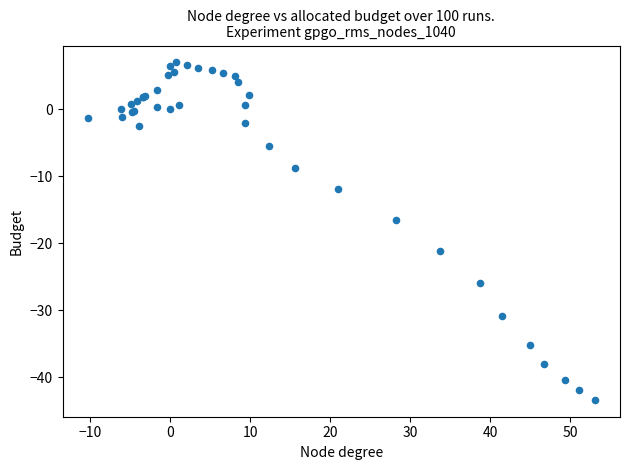

What Y value in the scatter plot is closest to -18?

-16.6